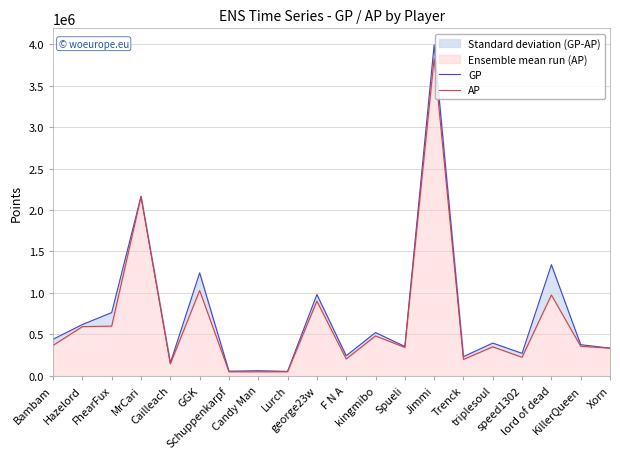

Is the value of GP at Trenck greater than the value of AP at FhearFux?

No